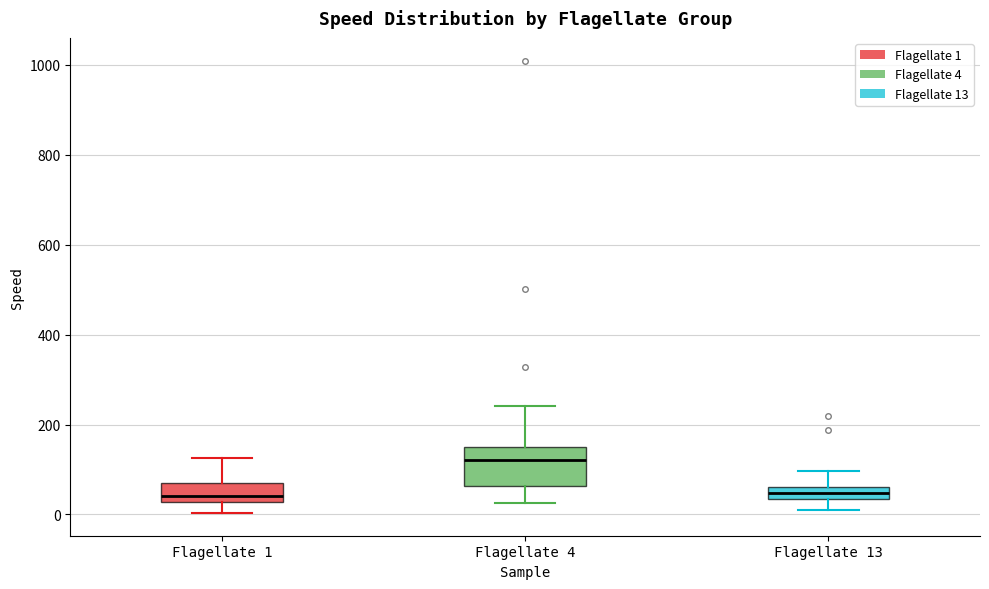

Where is the upper edge of the box for Flagellate 4 on the y-axis? The values are not printed on the chart, so give them approximately, as read against the axis.

140